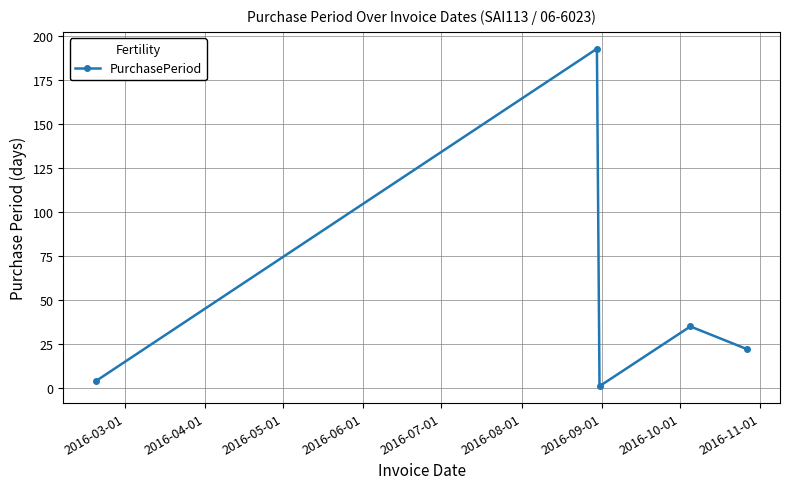

What is the difference between the maximum and second lowest values?

189